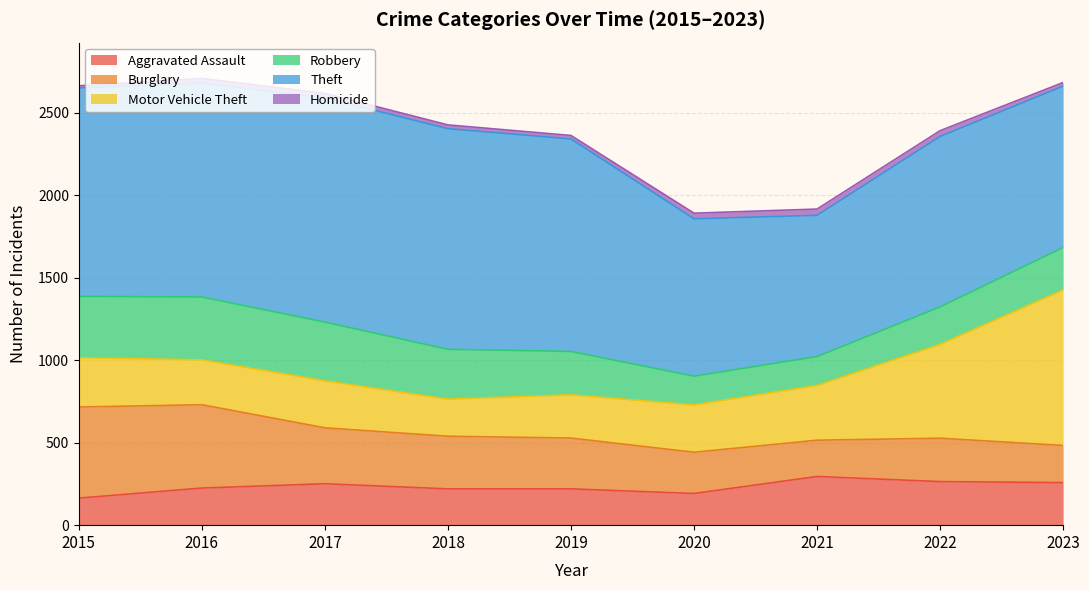

The Robbery series shows 553 at 2015. True or false?

False